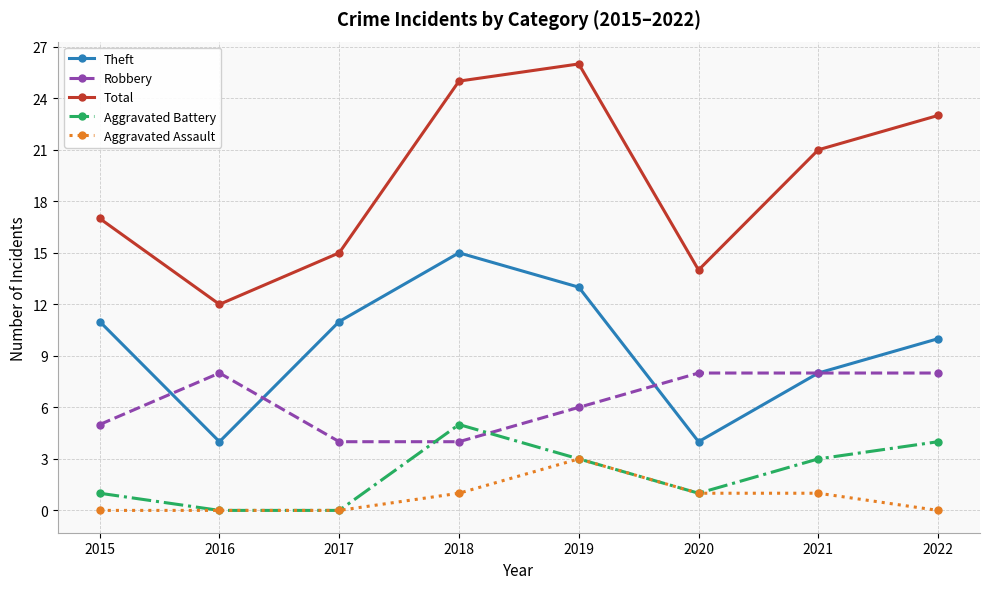

Is the value of Aggravated Assault at 2016 greater than the value of Robbery at 2016?

No